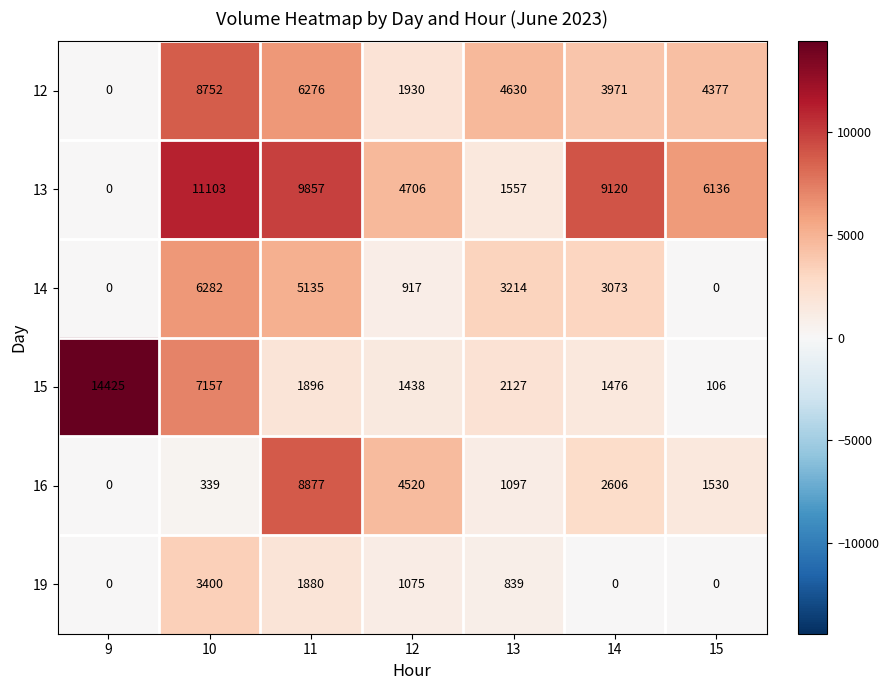

Is it true that 15 equals 1124 at 11?

False